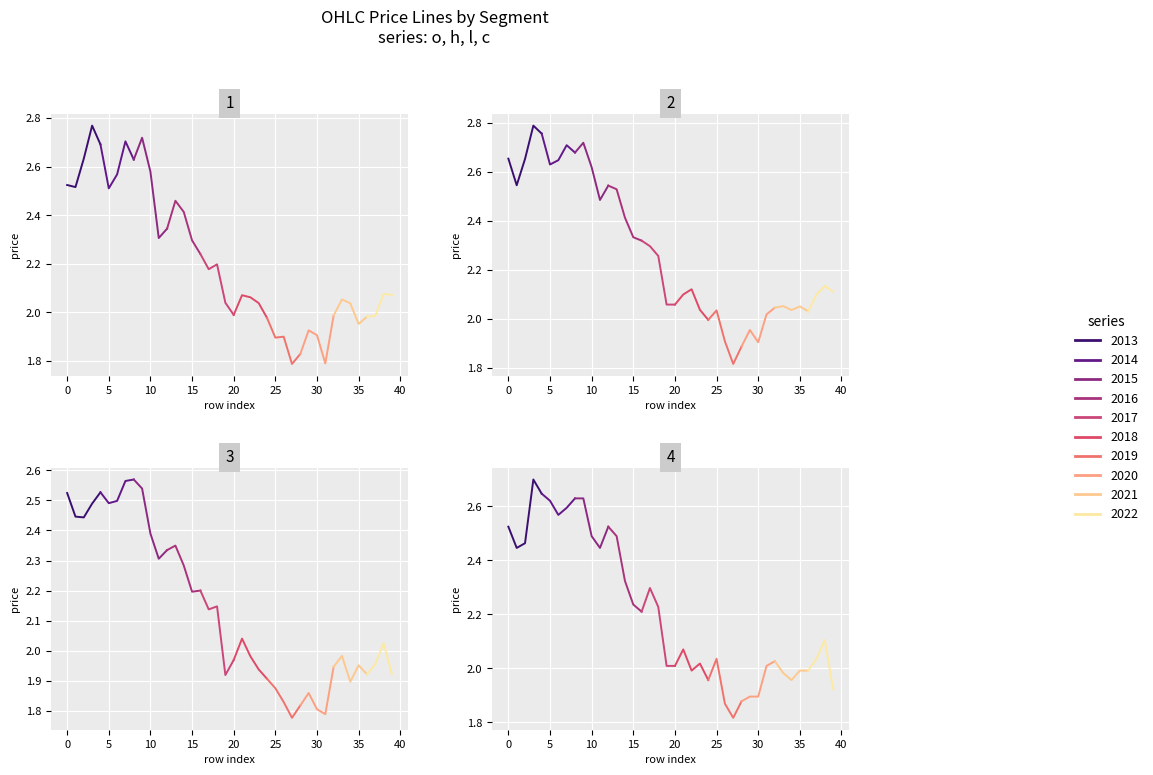

Reading left to right, list all the values displayed in this chart.

o: 2.5	2.5	2.6	2.8	2.7	2.5	2.6	2.7	2.6	2.7	2.6	2.3	2.3	2.5	2.4	2.3	2.2	2.2	2.2	2.0	2.0	2.1	2.1	2.0	2.0	1.9	1.9	1.8	1.8	1.9	1.9	1.8	2.0	2.1	2.0	2.0	2.0	2.0	2.1	2.1
h: 2.7	2.5	2.7	2.8	2.8	2.6	2.6	2.7	2.7	2.7	2.6	2.5	2.5	2.5	2.4	2.3	2.3	2.3	2.3	2.1	2.1	2.1	2.1	2.0	2.0	2.0	1.9	1.8	1.9	2.0	1.9	2.0	2.0	2.1	2.0	2.1	2.0	2.1	2.1	2.1
l: 2.5	2.4	2.4	2.5	2.5	2.5	2.5	2.6	2.6	2.5	2.4	2.3	2.3	2.3	2.3	2.2	2.2	2.1	2.1	1.9	2.0	2.0	2.0	1.9	1.9	1.9	1.8	1.8	1.8	1.9	1.8	1.8	1.9	2.0	1.9	2.0	1.9	2.0	2.0	1.9
c: 2.5	2.4	2.5	2.7	2.6	2.6	2.6	2.6	2.6	2.6	2.5	2.4	2.5	2.5	2.3	2.2	2.2	2.3	2.2	2.0	2.0	2.1	2.0	2.0	2.0	2.0	1.9	1.8	1.9	1.9	1.9	2.0	2.0	2.0	2.0	2.0	2.0	2.0	2.1	1.9